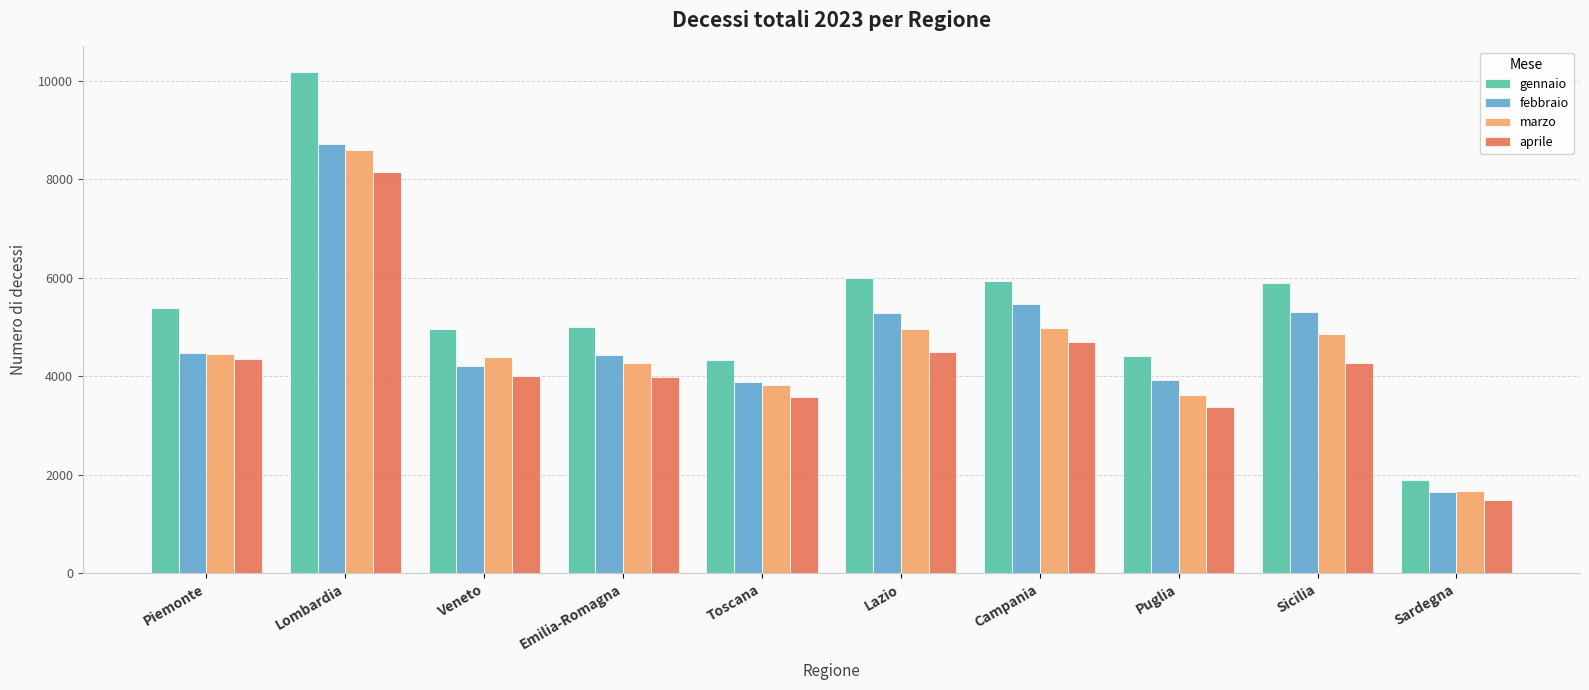

The marzo series shows 4455 at Piemonte. True or false?

True